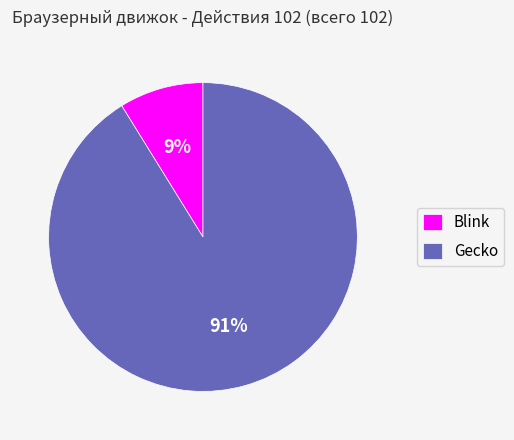

Which slice is the largest?

Gecko